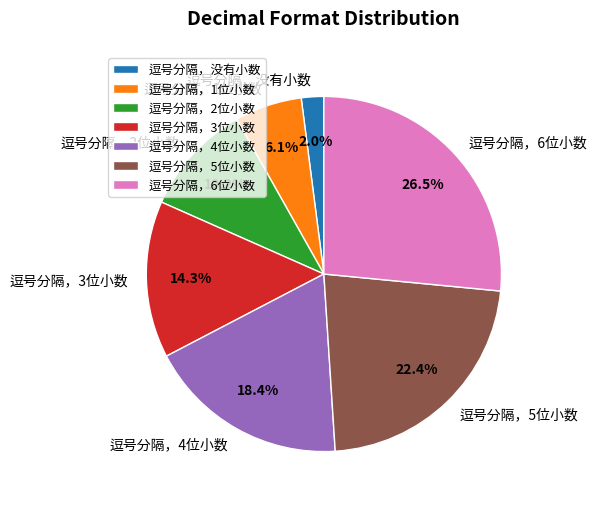

Between 逗号分隔，1位小数 and 逗号分隔，6位小数, which is larger?

逗号分隔，6位小数